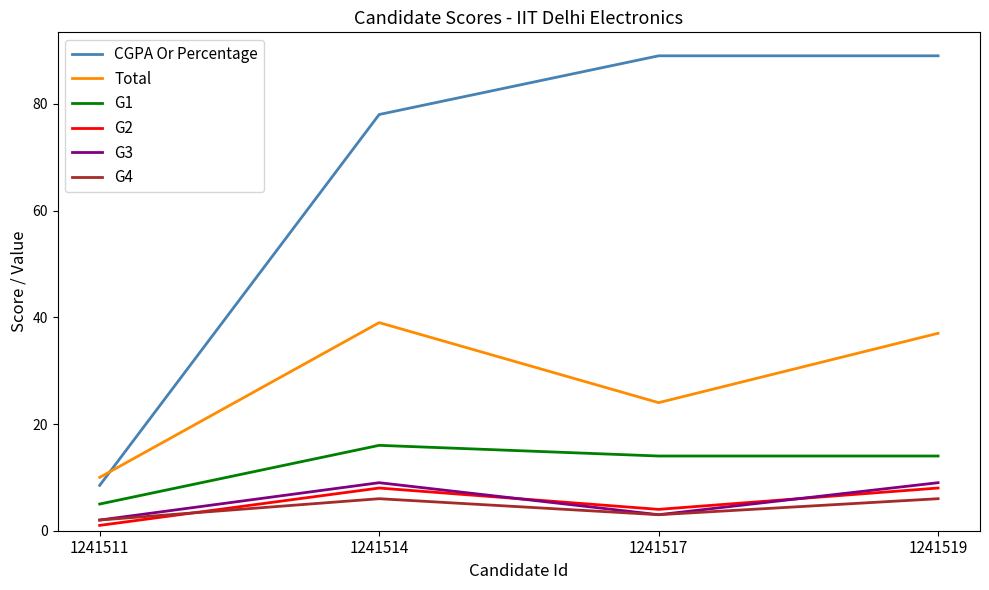

True or false: G1 has a value of 16.0 at 1241514.

True